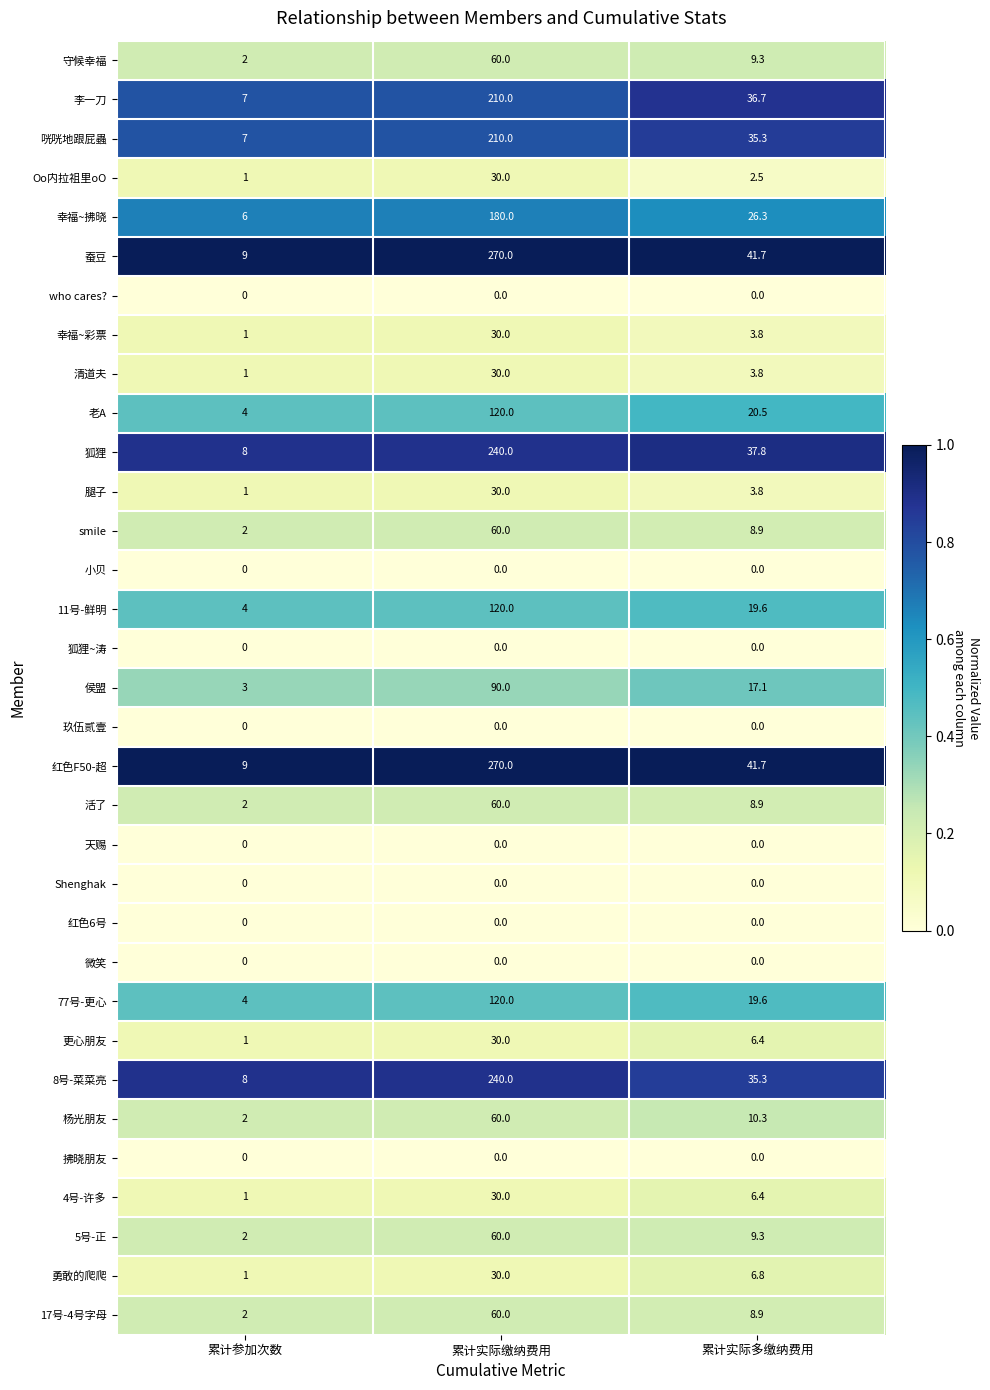

What is the total value across all series at 累计实际缴纳费用?

2640.0